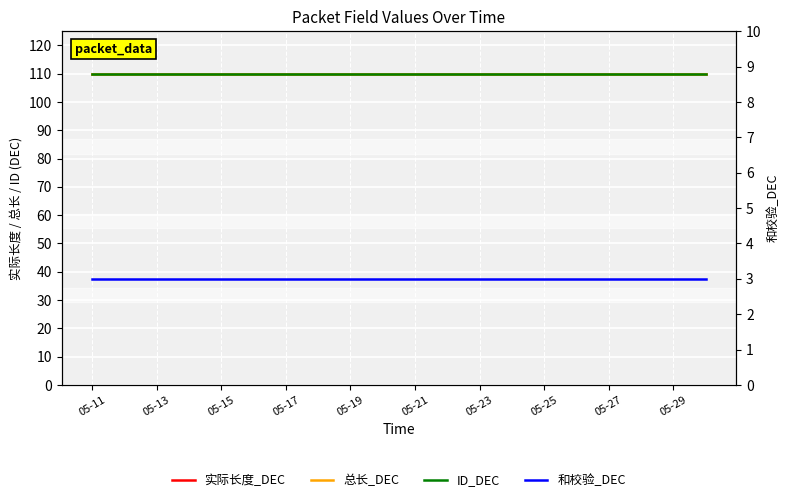

True or false: ID_DEC has a value of 150 at 19.

False